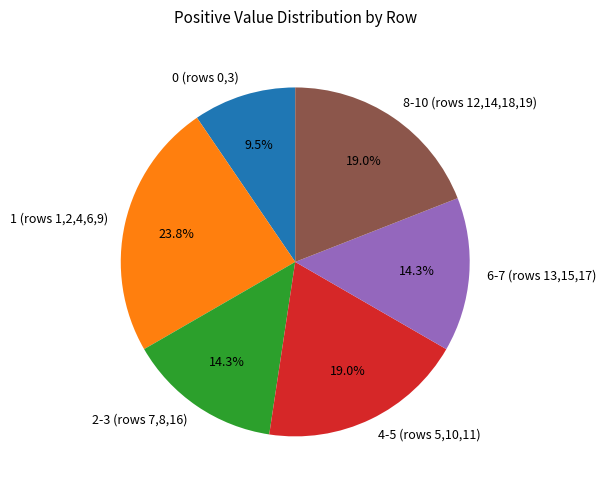

Is there any slice that represents more than half of the pie?

No